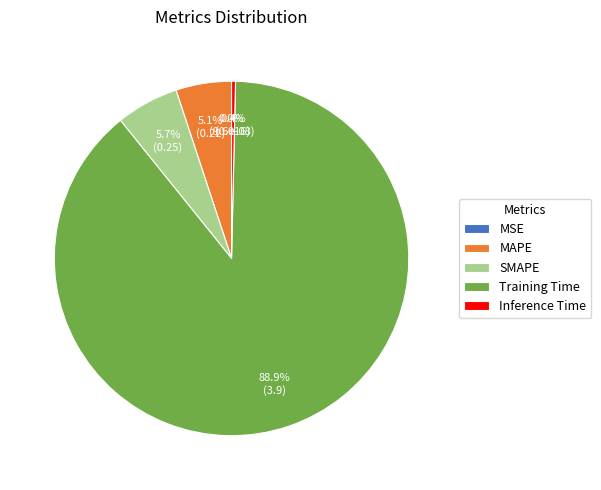

Do SMAPE and Inference Time together represent more than half of the pie?

No